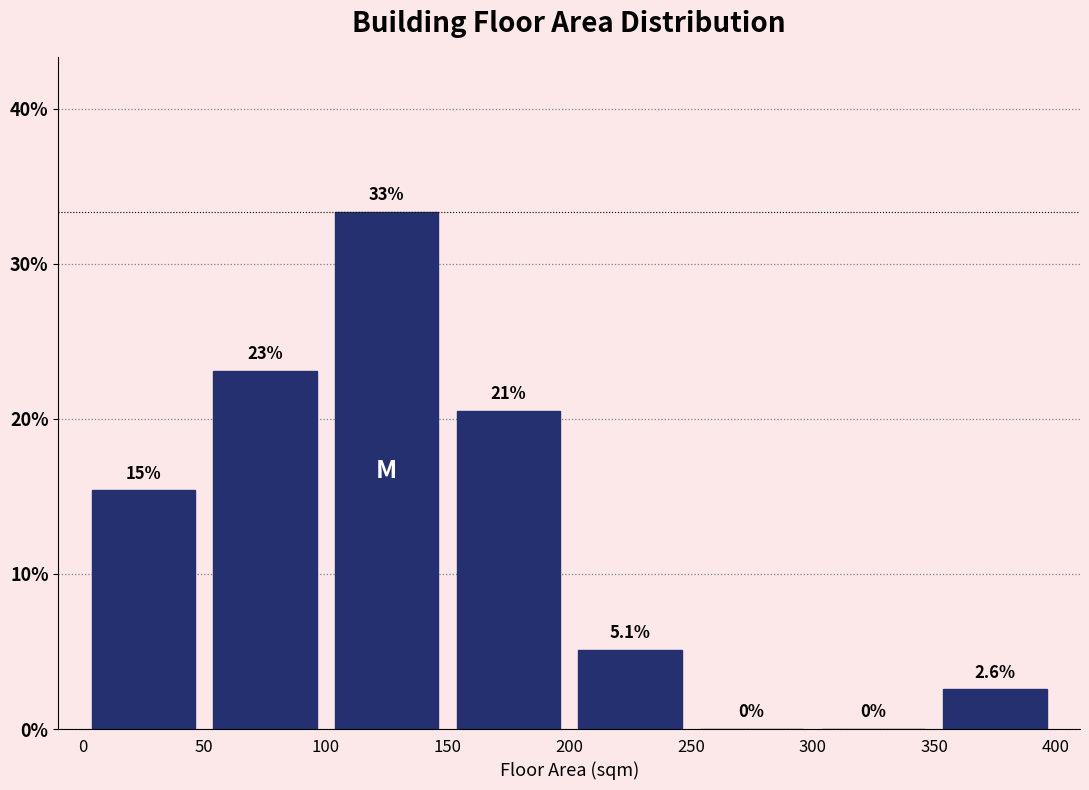

Which range on the x-axis has the tallest bar?

100 to 150